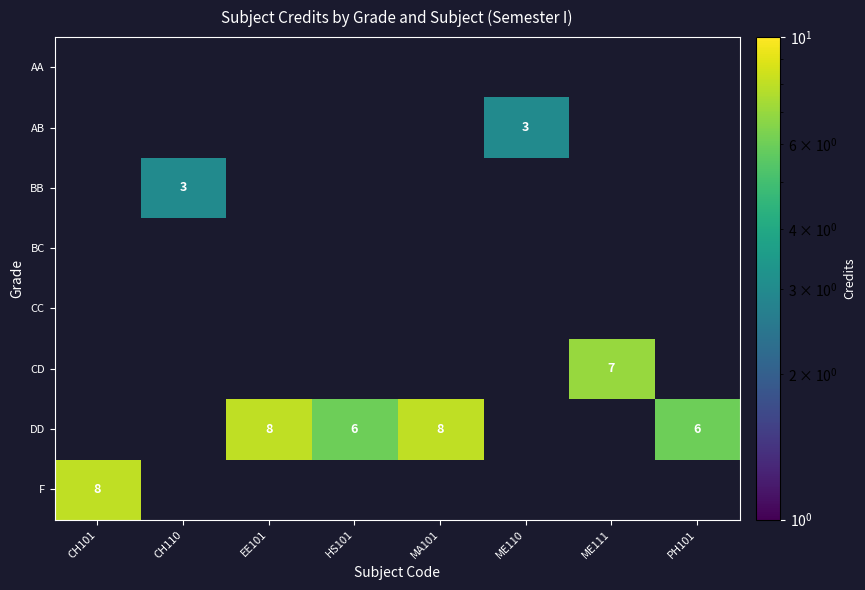

Rank the series by their maximum value, from highest to lowest.

F, DD, CD, BB, AB, CC, BC, AA